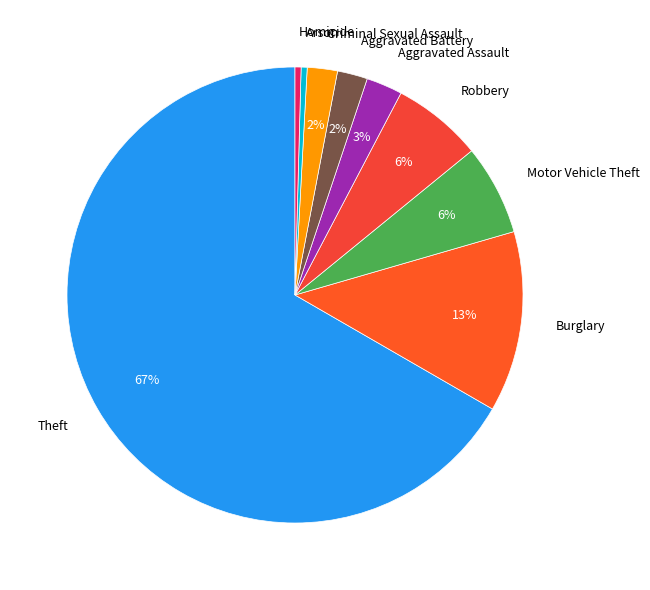

Which has a higher value, Arson or Burglary?

Burglary